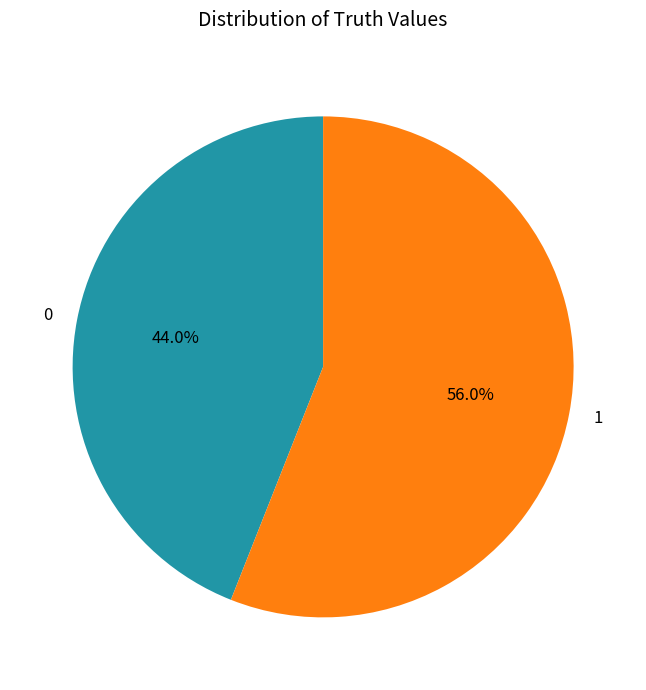

To the nearest percent, what is the combined percentage of 0 and 1?

100%